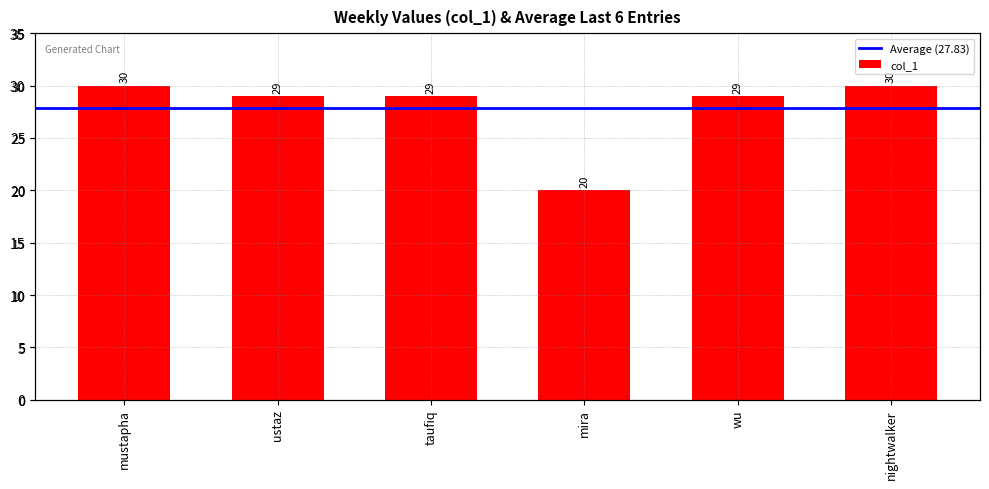

What is the difference between the maximum and second lowest values?

1